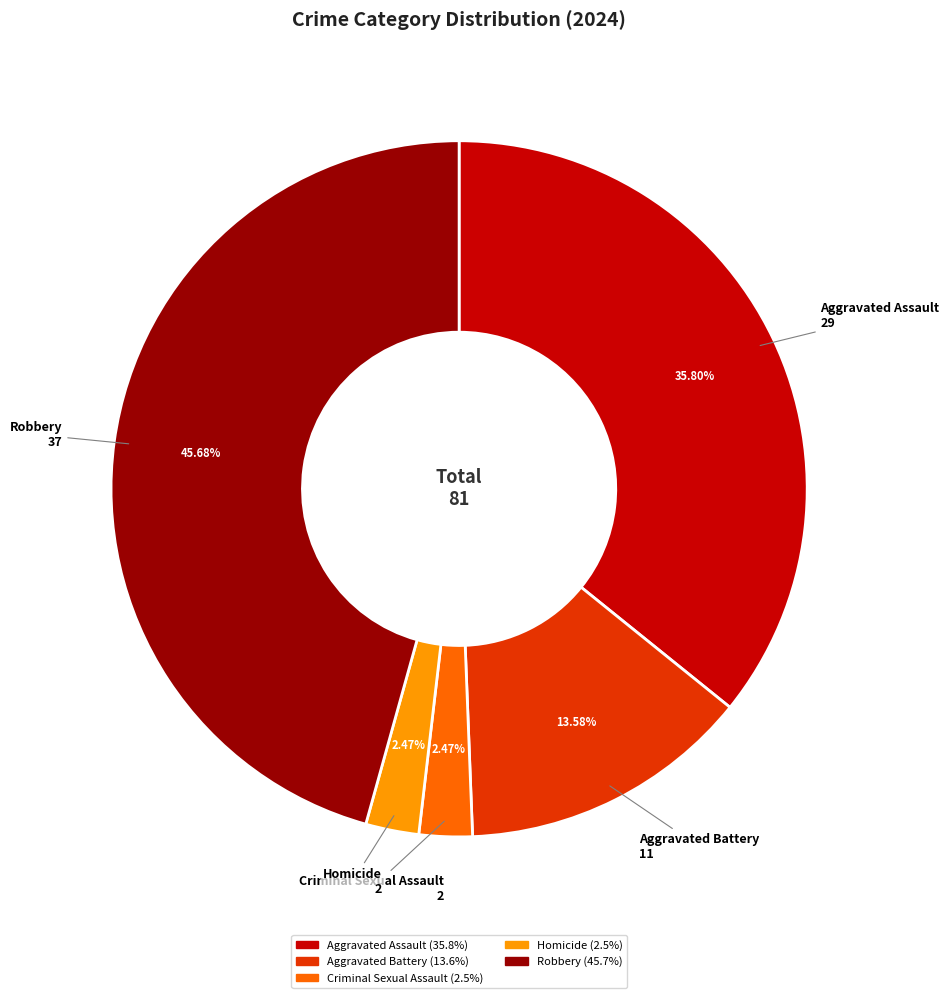

The Homicide slice represents 17% of the pie. True or false?

False